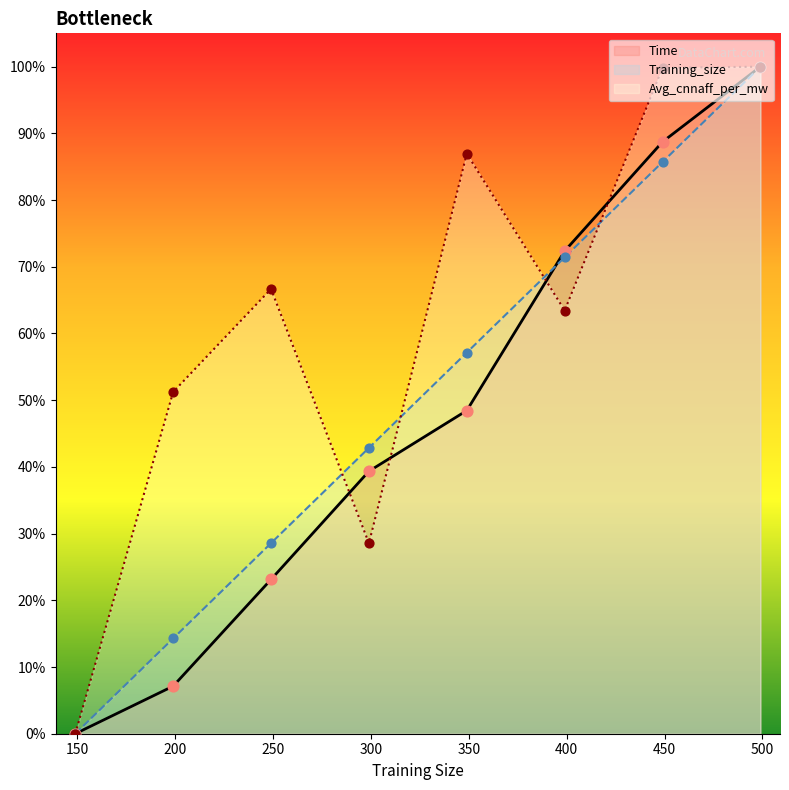

At how many categories does at least one series exceed 57?

5